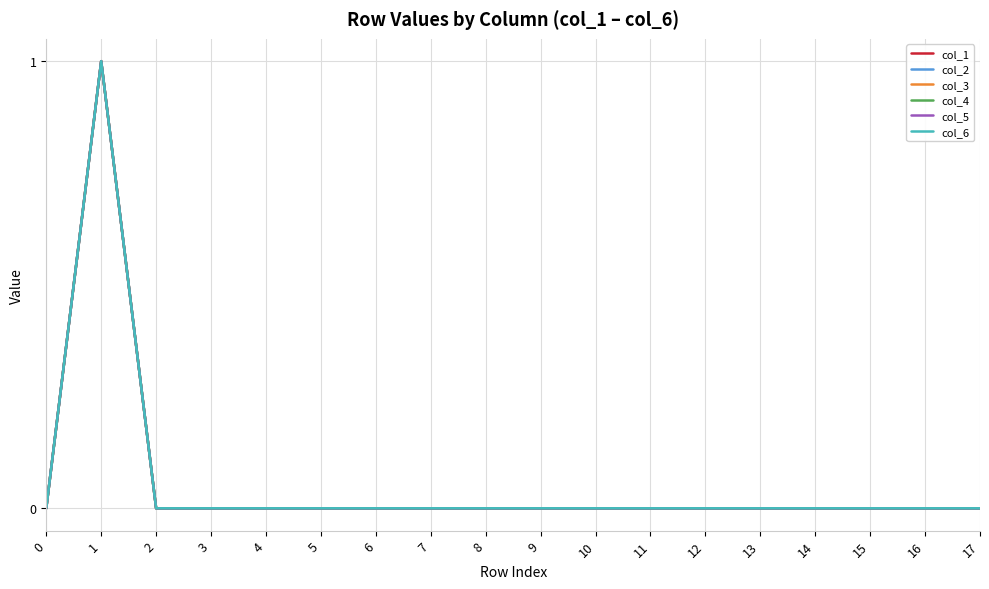

Does the chart have visible grid lines?

Yes